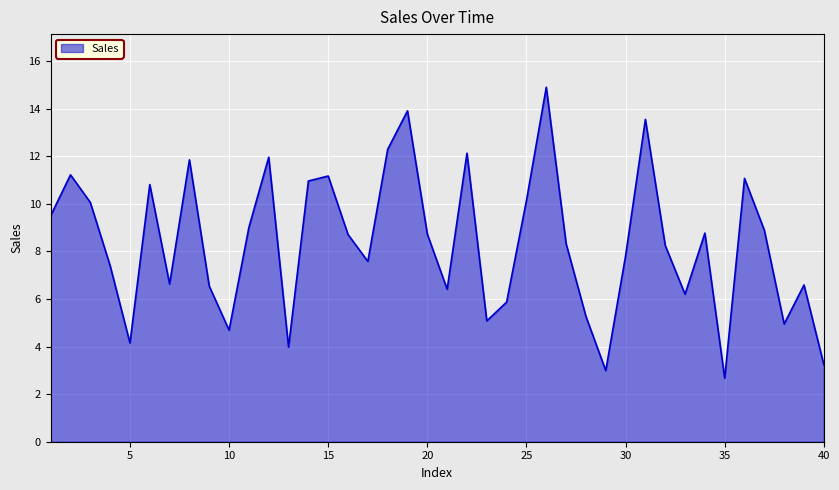

What is the smallest value displayed?

2.7